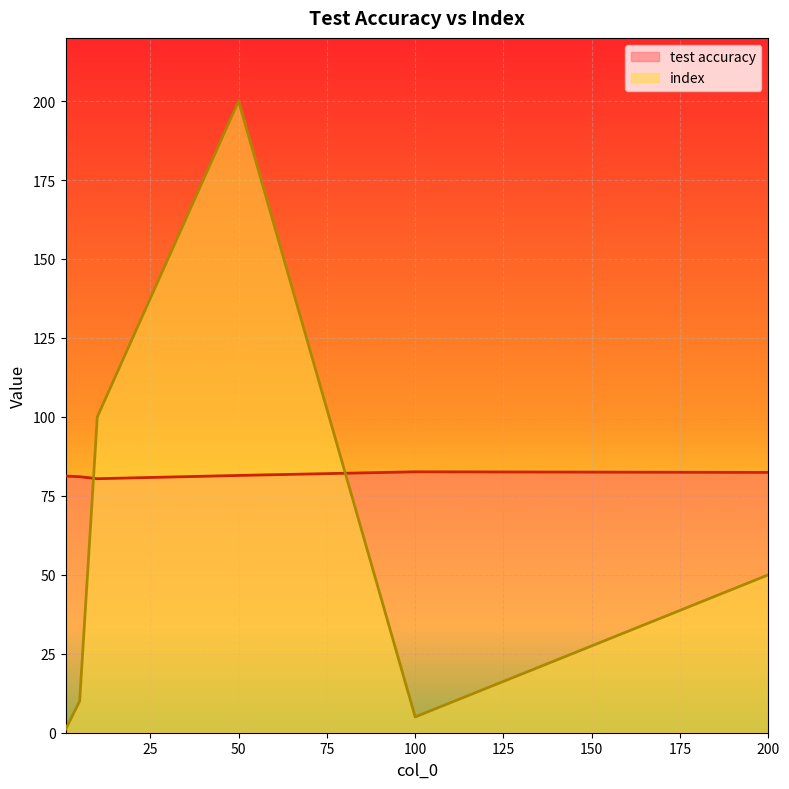

What is the value of the test accuracy point at the 5th from the left?

82.6